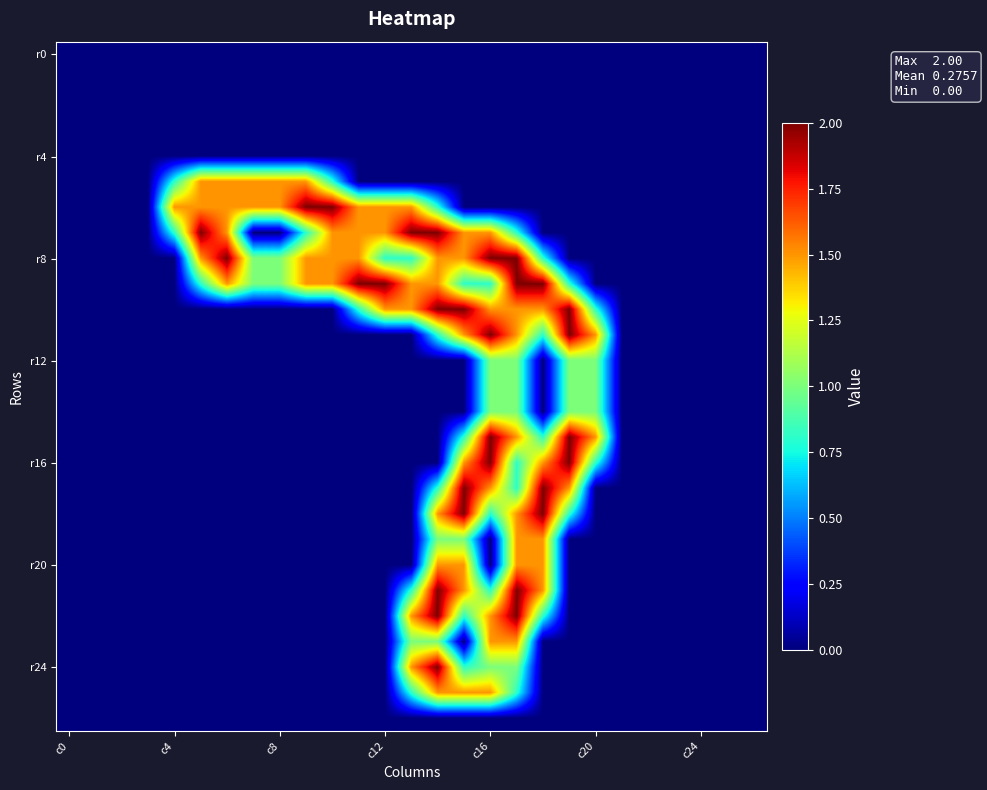

At which category does the chart reach its peak across all series?

9